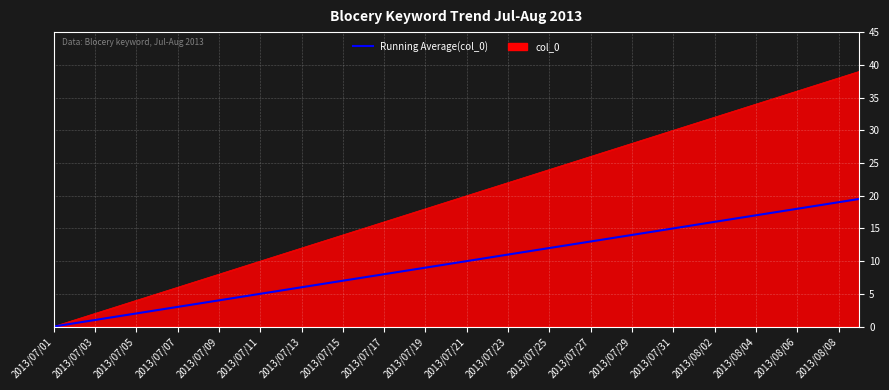

What is the greatest value displayed?

39.0